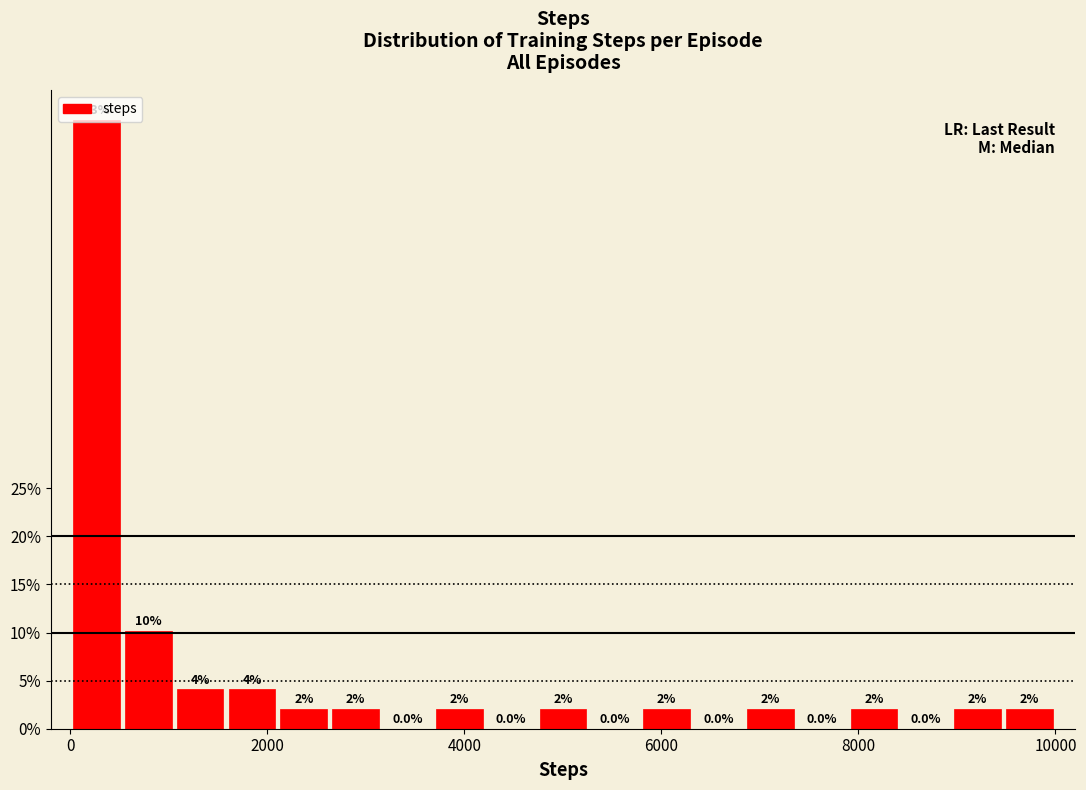

Read against the x-axis, roughly where is the centre of the tallest bar?

200